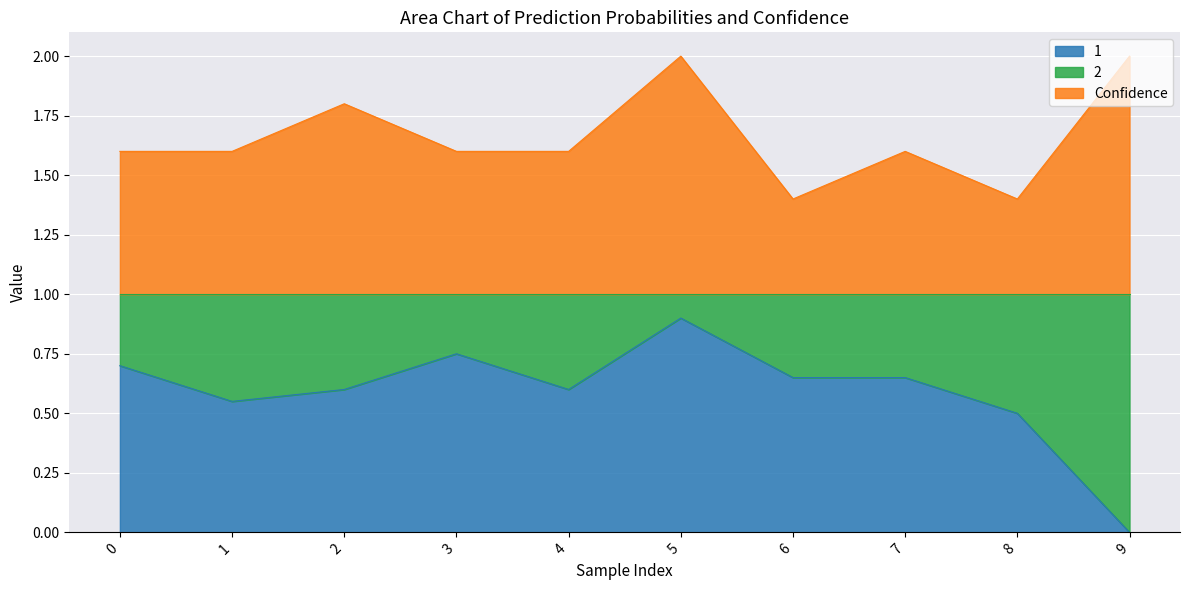

How many lines are shown in the chart?

2